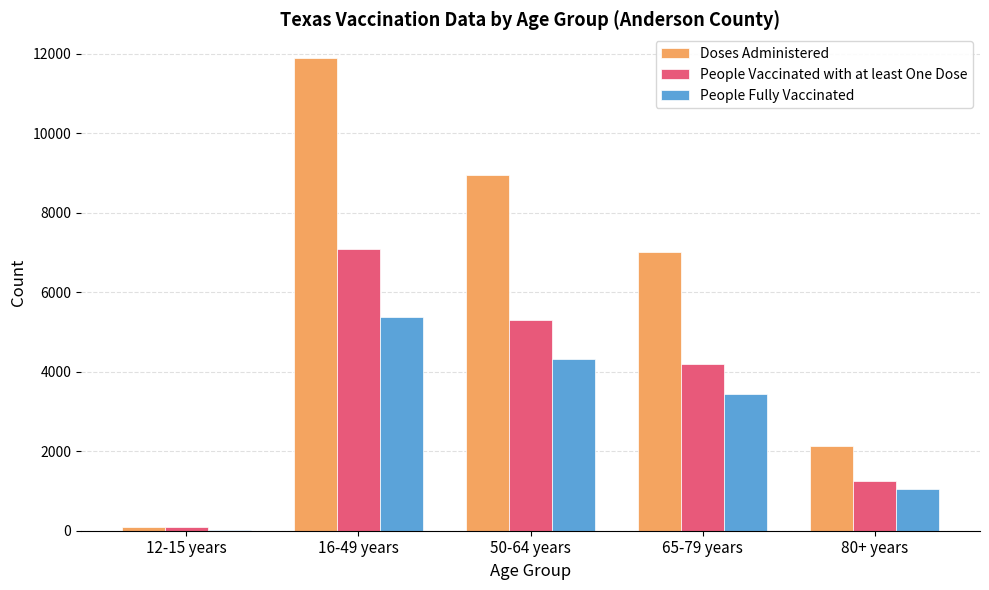

Count the number of data series in this chart.

3